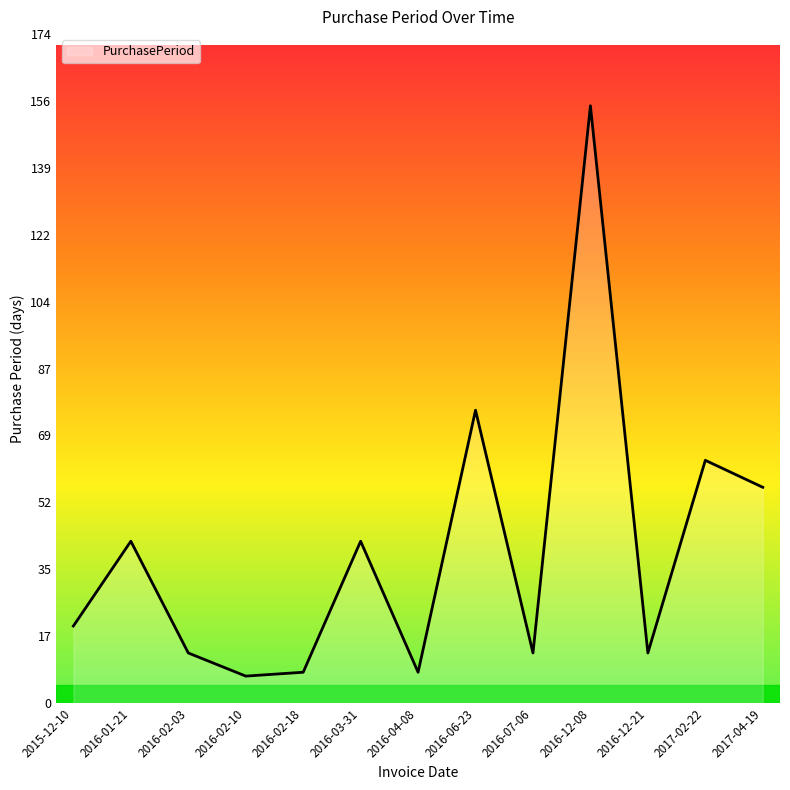

Between 2016-03-31 and 2017-04-19, which is larger?

2017-04-19